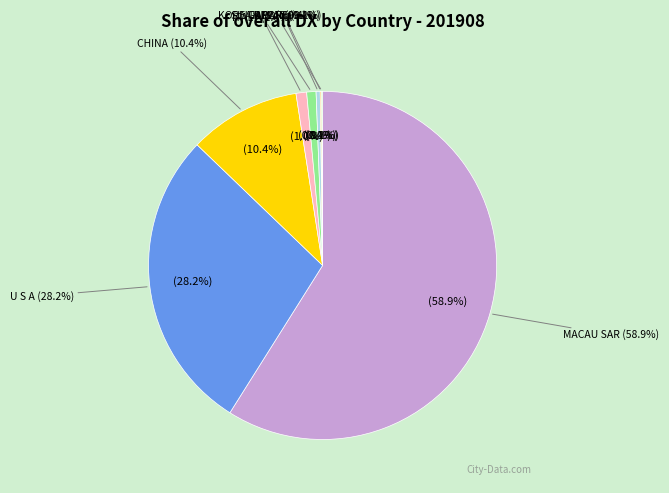

Which has a higher value, JAPAN or SINGAPORE?

JAPAN